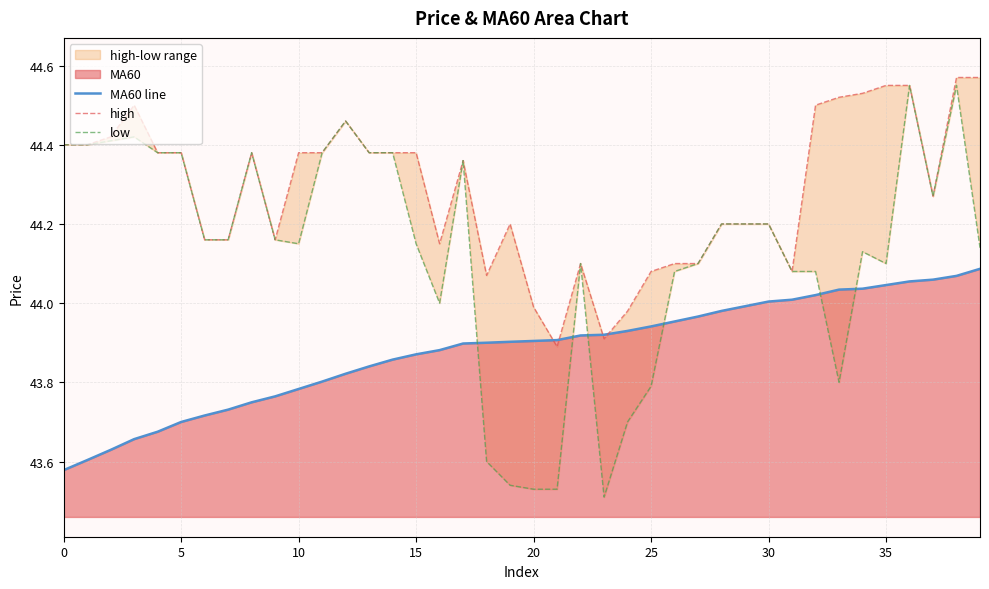

Which series changed the most between 18 and 38?

low